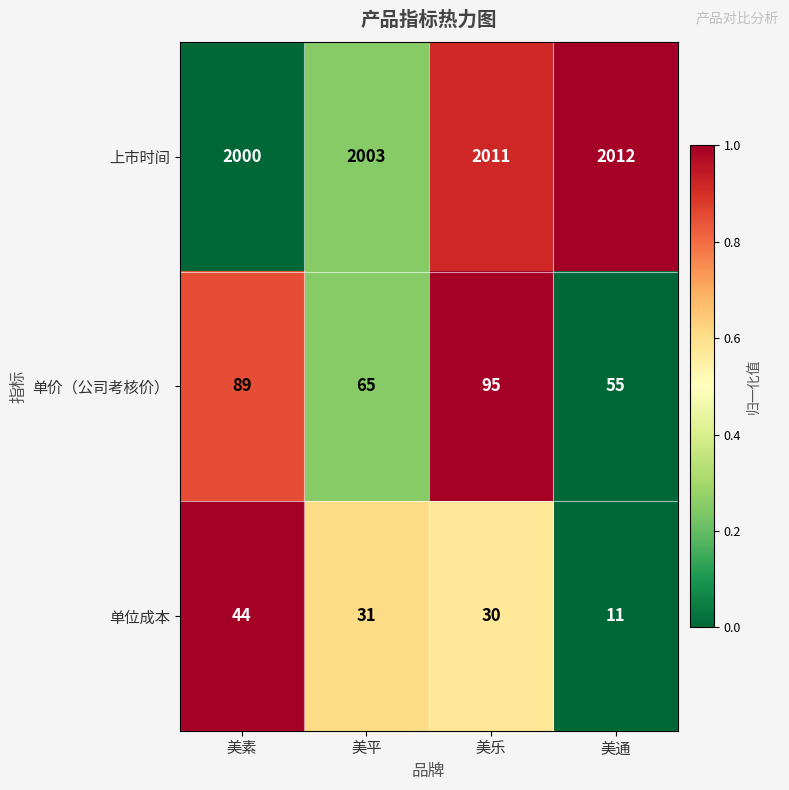

Which series changed the most between 美素 and 美通?

单价（公司考核价）